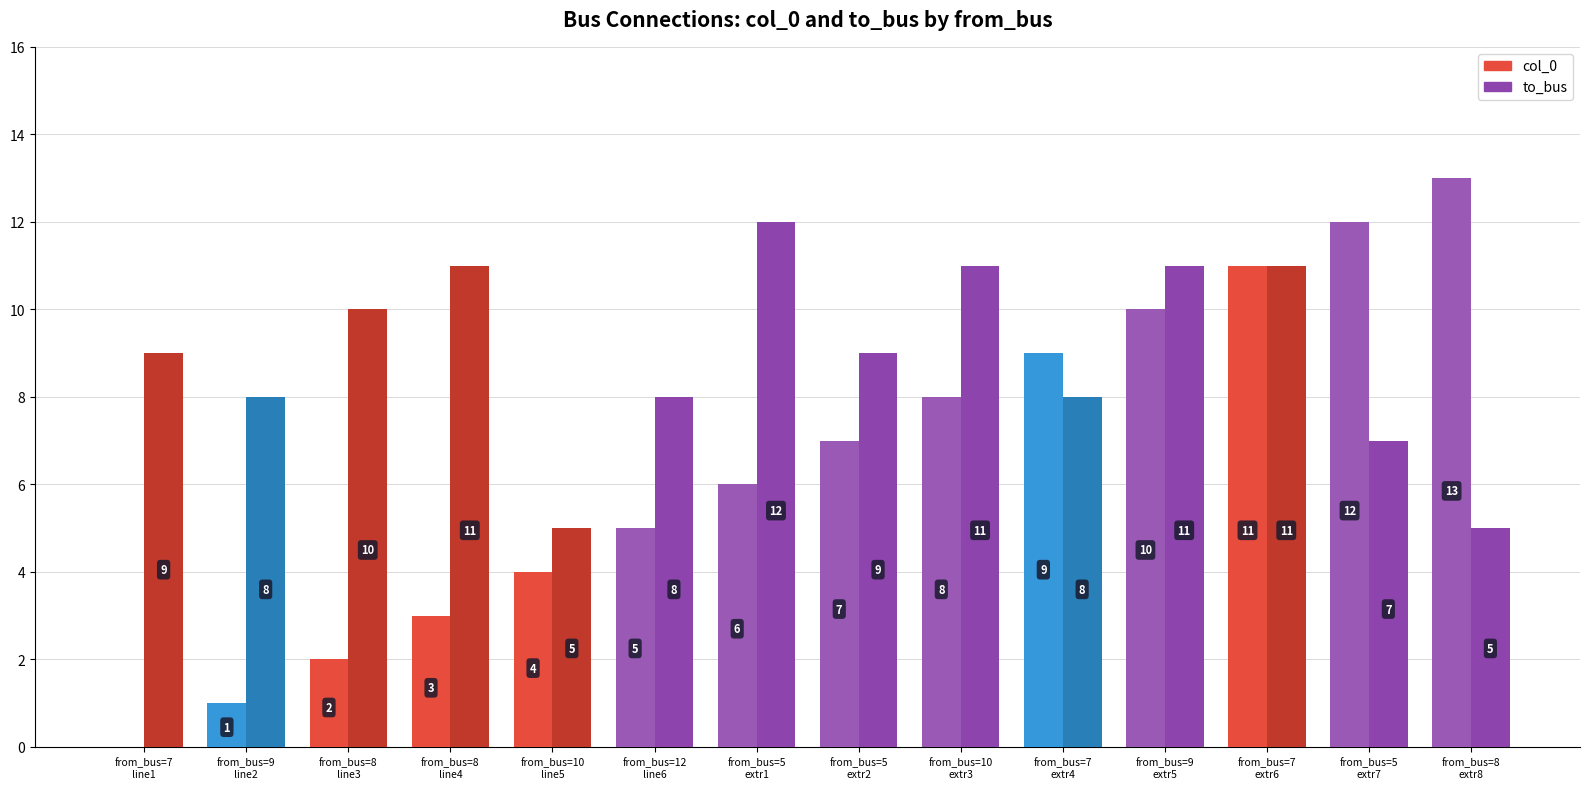

What is the maximum value shown in the chart?

13